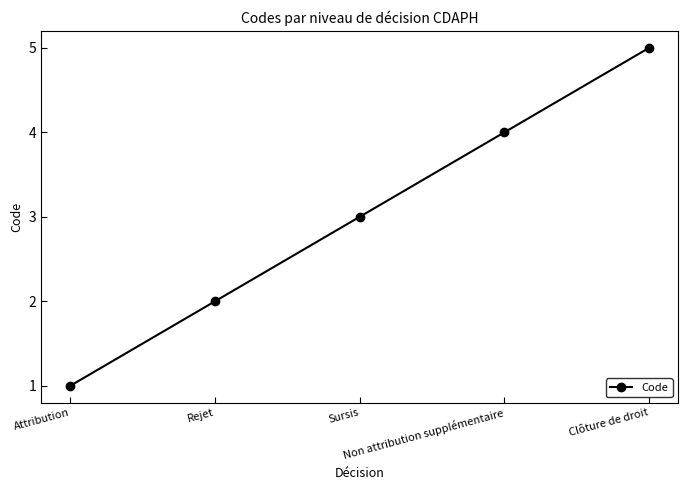

Is it true that the value at Clôture de droit is 1?

False